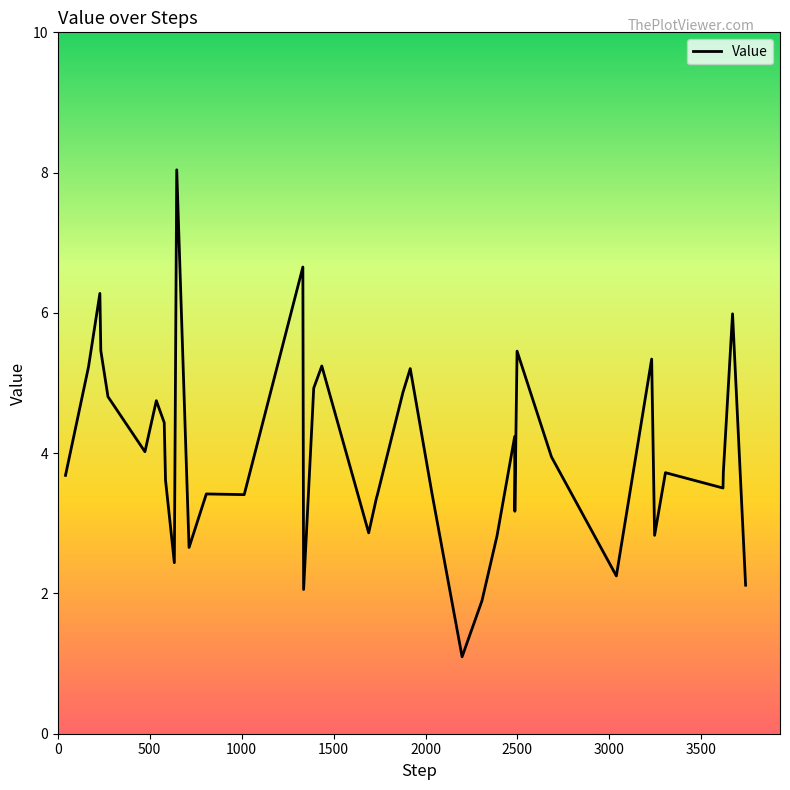

What is the maximum value shown in the chart?

8.0